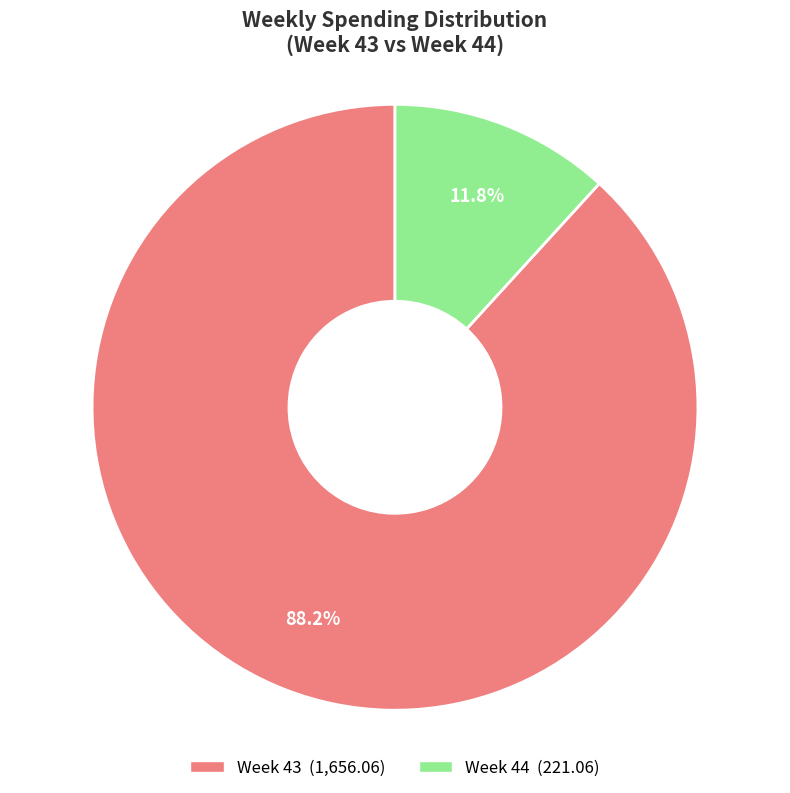

Is there any slice that represents more than half of the pie?

Yes